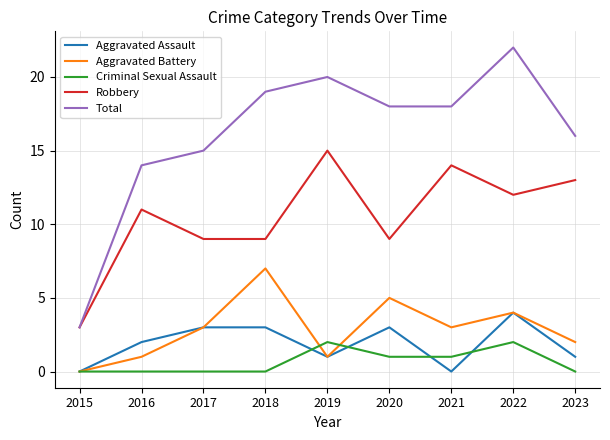

True or false: Aggravated Assault and Criminal Sexual Assault intersect in this chart.

True